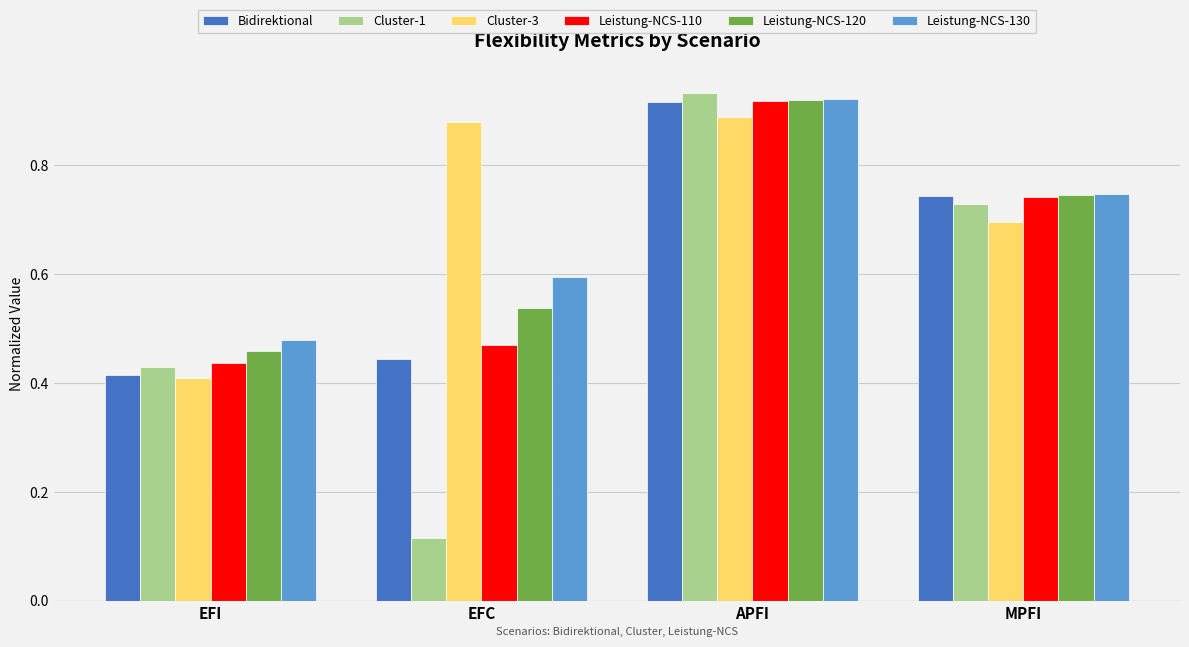

Between EFI and MPFI, which series saw the biggest shift?

Bidirektional